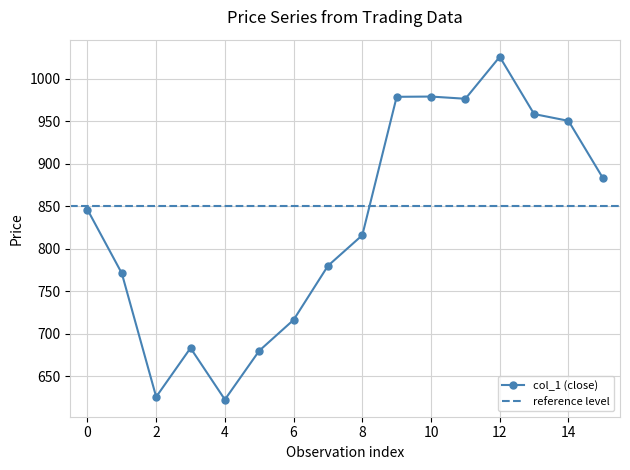

The value of col_1 (close) at 6 is 716.4. True or false?

True